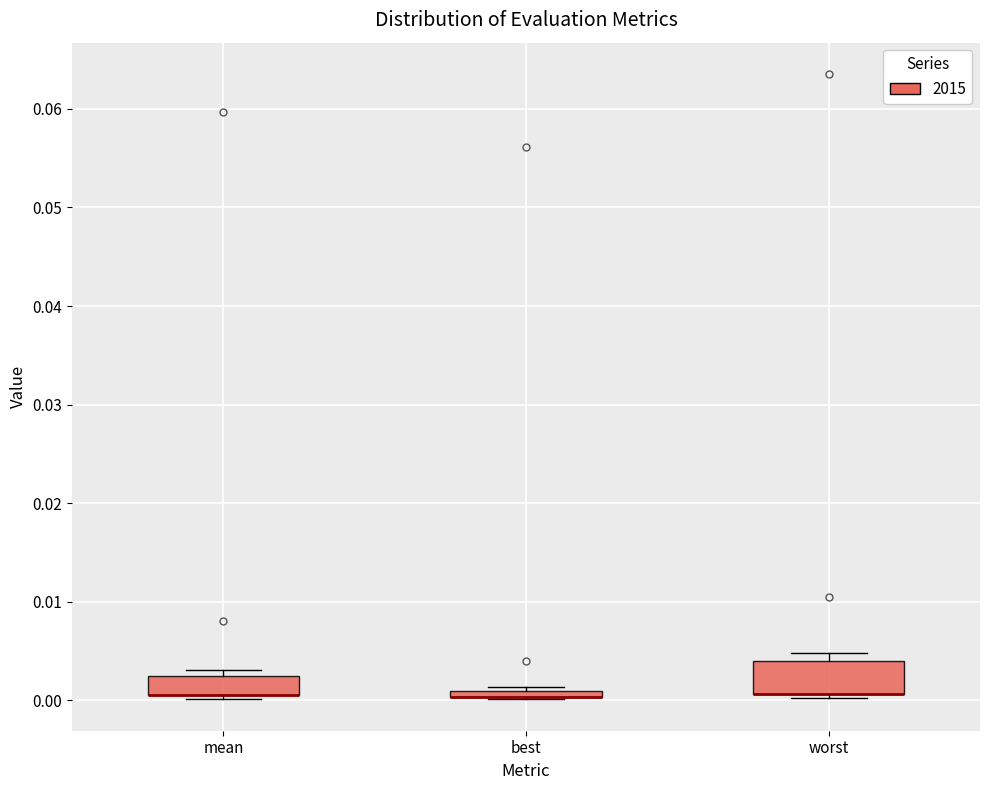

Where is the upper edge of the box for worst on the y-axis? The values are not printed on the chart, so give them approximately, as read against the axis.

0.004